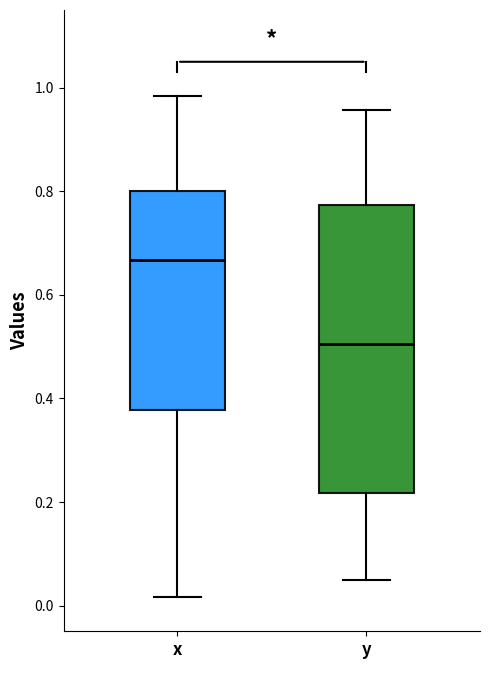

Reading left to right, read every box against the y-axis: the position of its median line, the range the box covers, and the ends of its whiskers. The values are not printed on the chart, so give them approximately, as read against the axis.

x: median 0.66, box 0.38 to 0.80, whiskers 0.02 to 0.98
y: median 0.50, box 0.22 to 0.78, whiskers 0.04 to 0.96